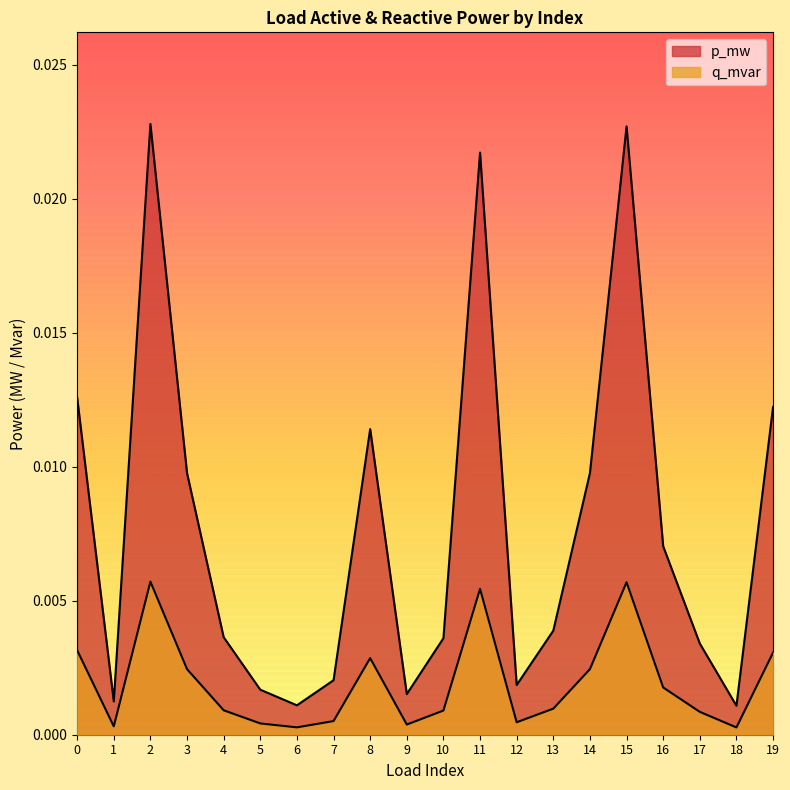

How many series are shown in this chart?

2